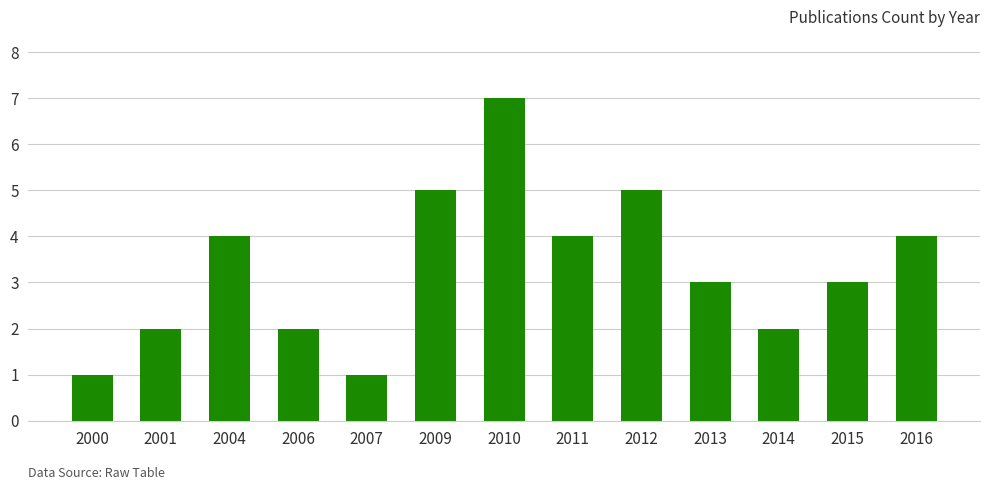

What is the change in value from 2000 to 2001?

+1